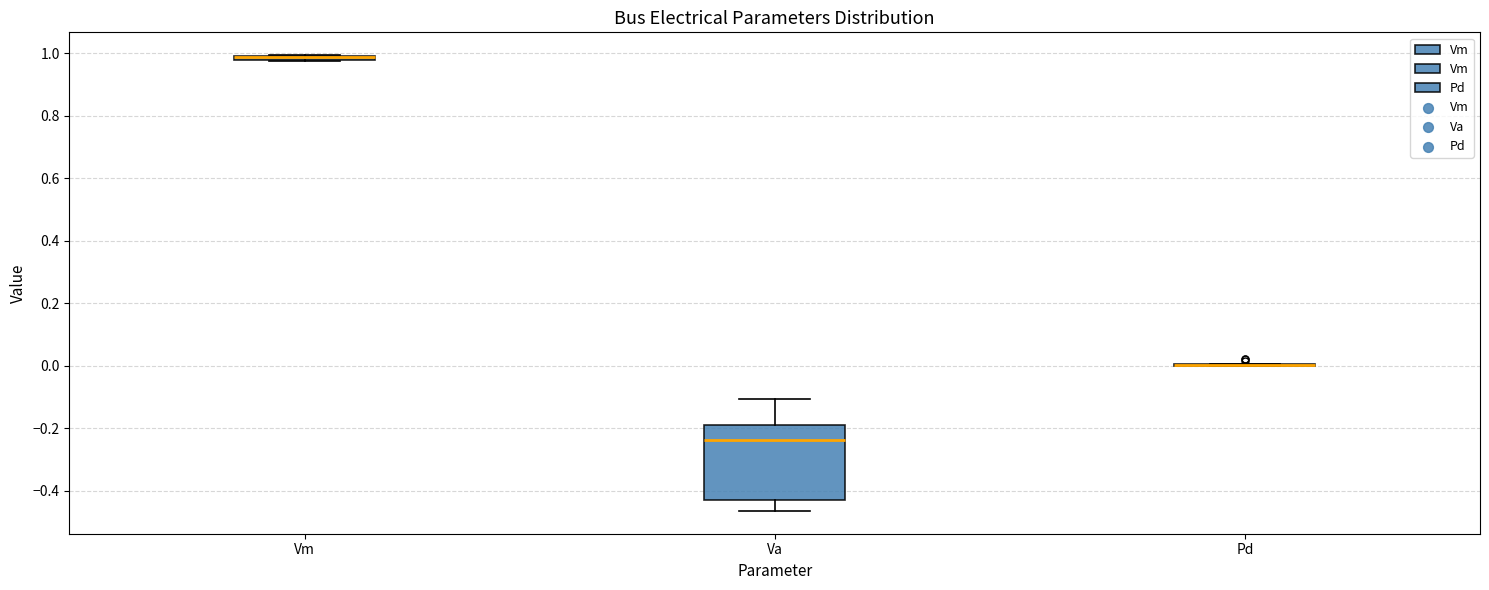

Comparing the boxes themselves (not the whiskers), which one is the tallest?

Va